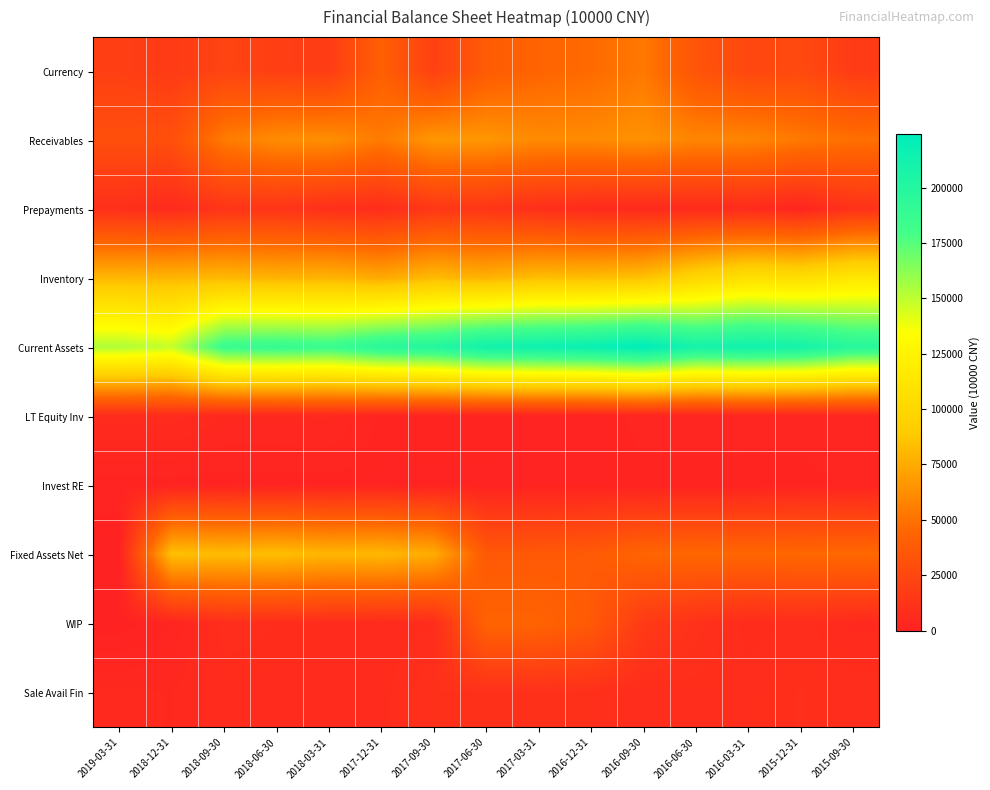

Between 2016-09-30 and 2017-03-31, which is larger?

2016-09-30